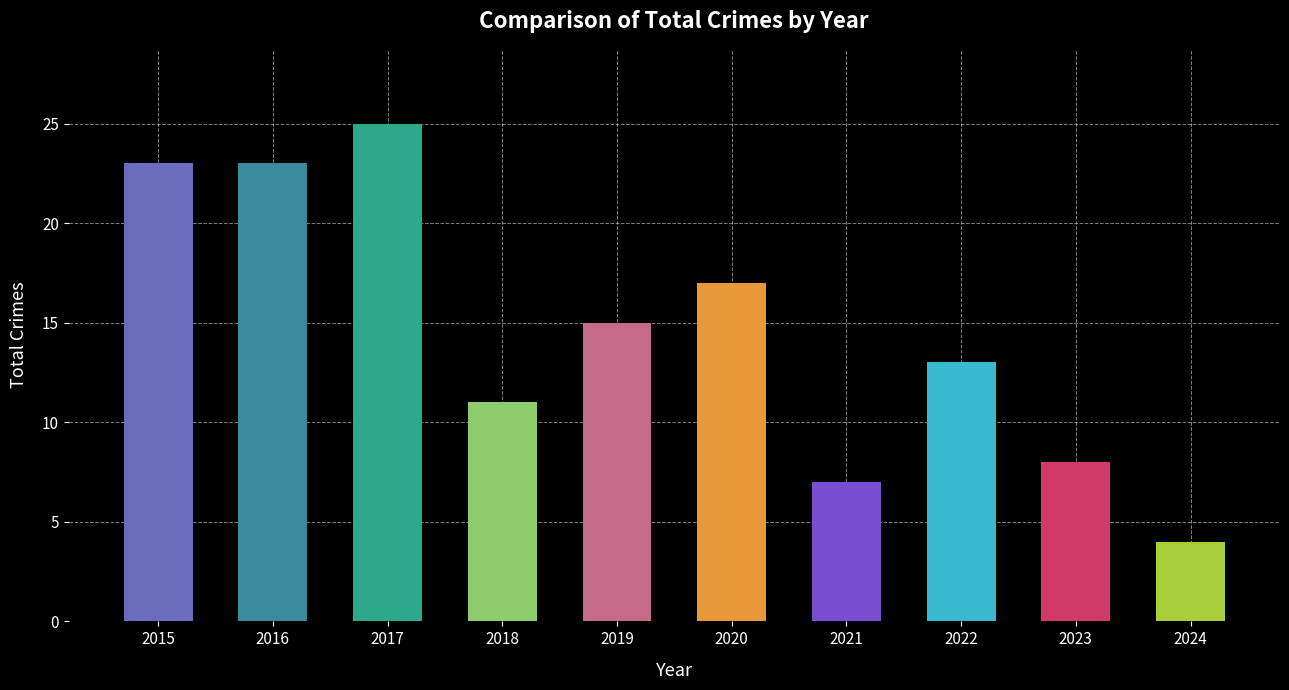

What is the value of the 2nd bar from the left?

23